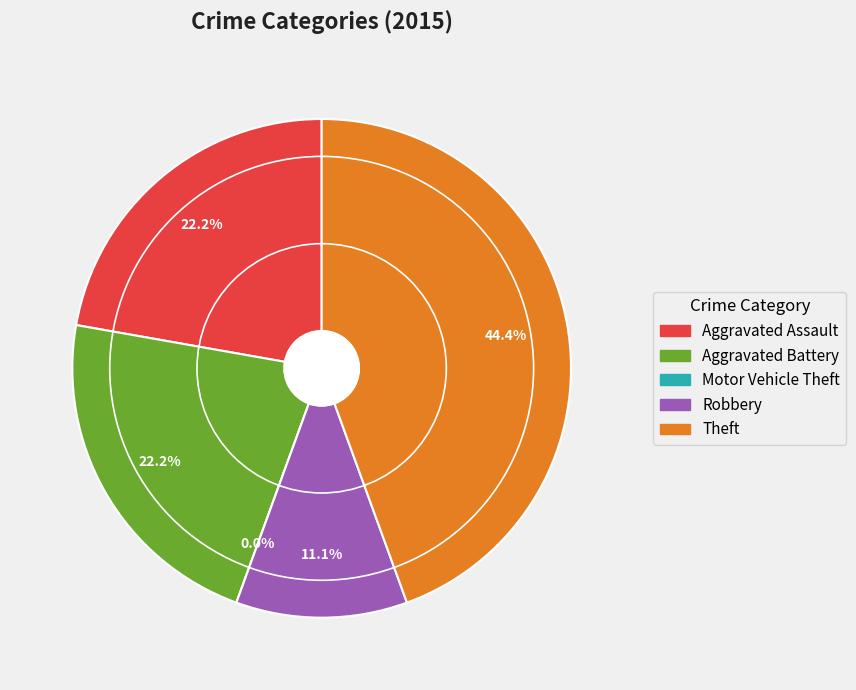

What percentage is the Robbery slice, to the nearest percent?

11%